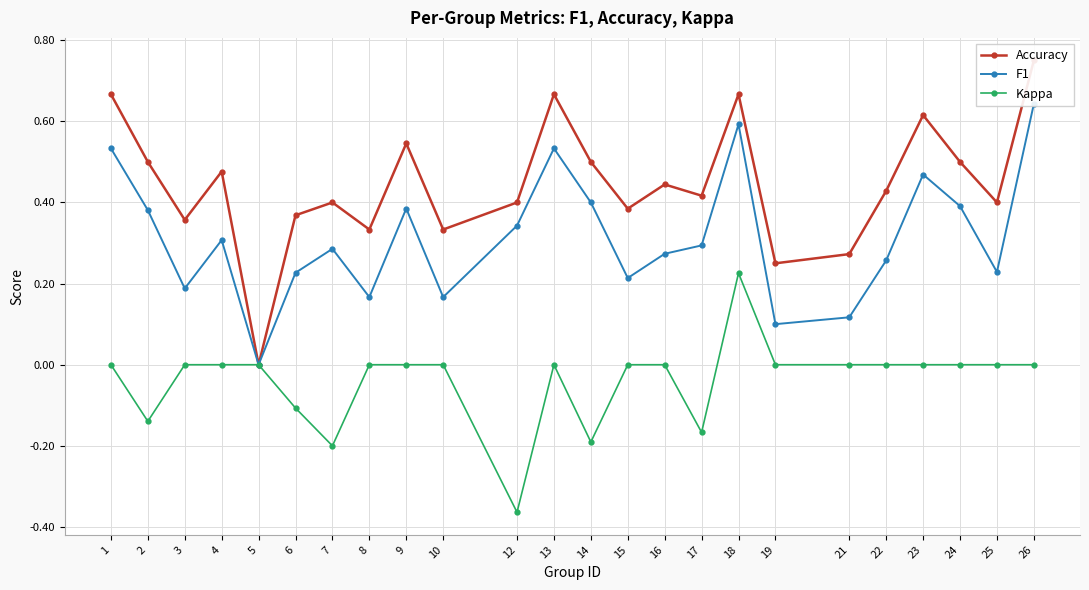

At which label does F1 reach its peak?

26